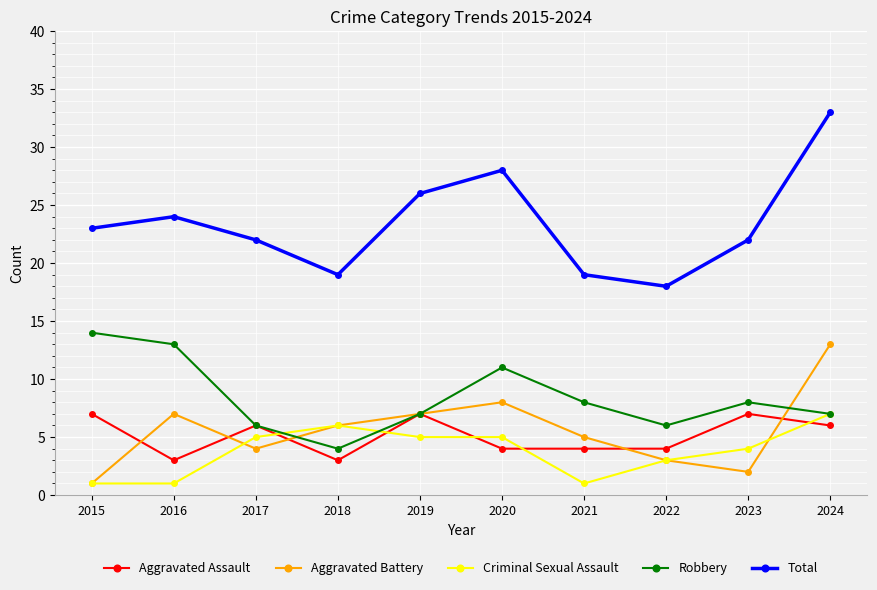

At which category is the sum across all series the highest?

2024